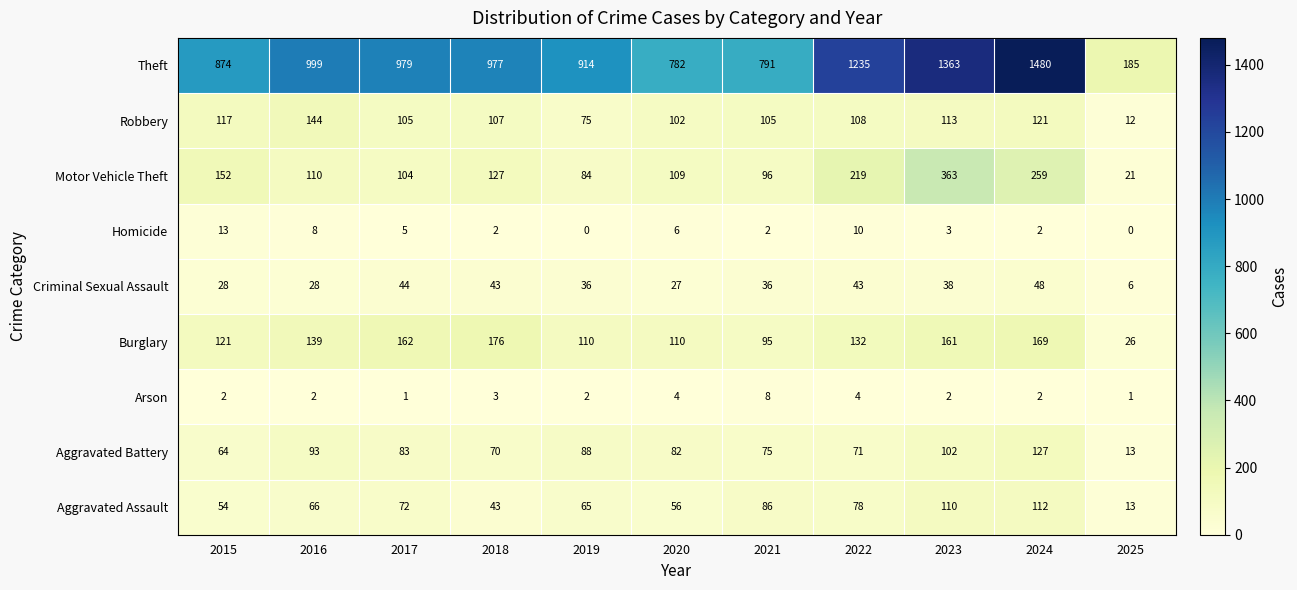

True or false: Arson has a value of 2 at 2019.

True